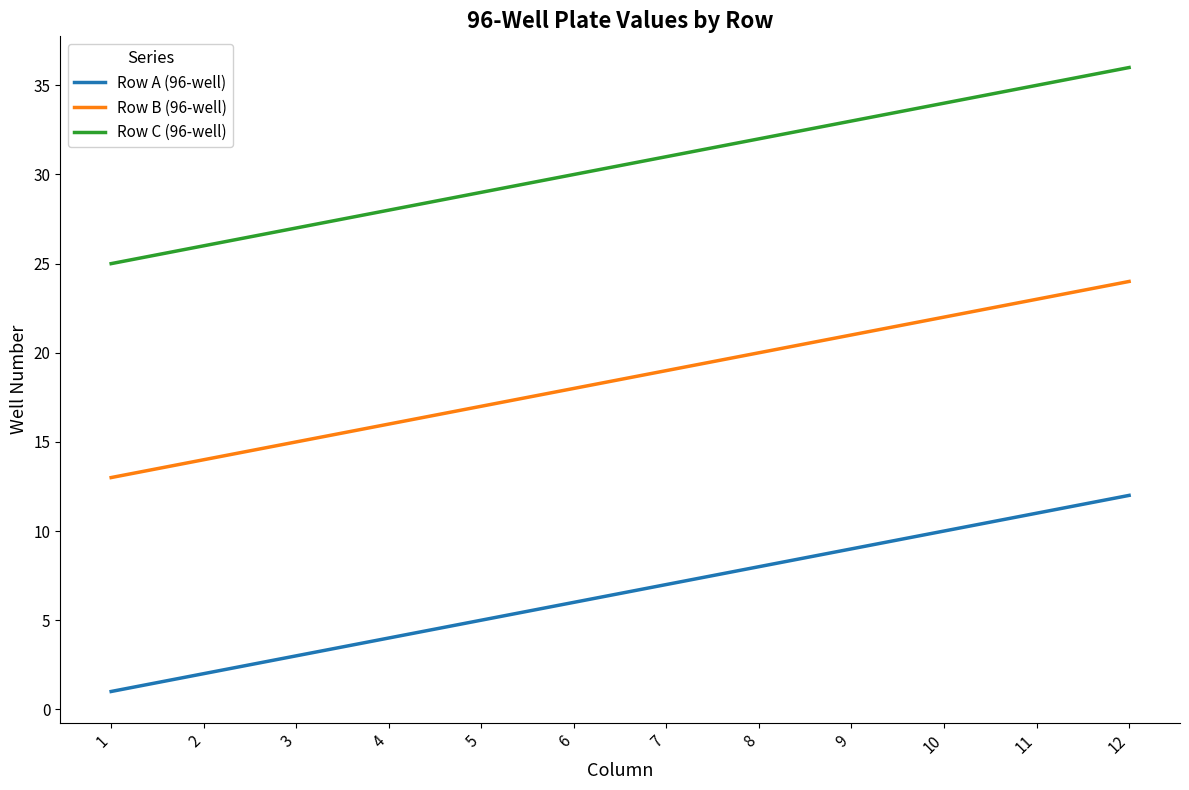

How many lines are shown in the chart?

3